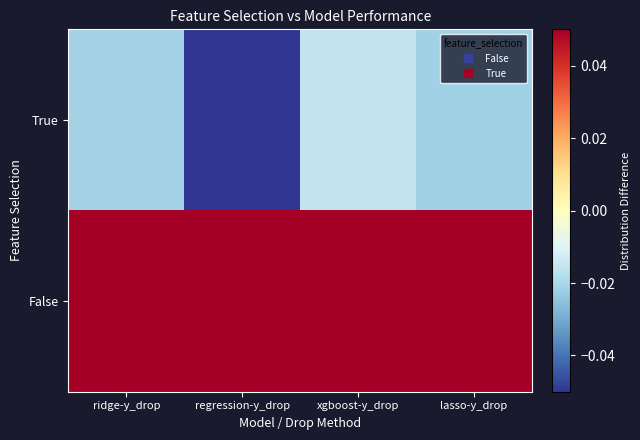

At how many categories does at least one series exceed 0?

4